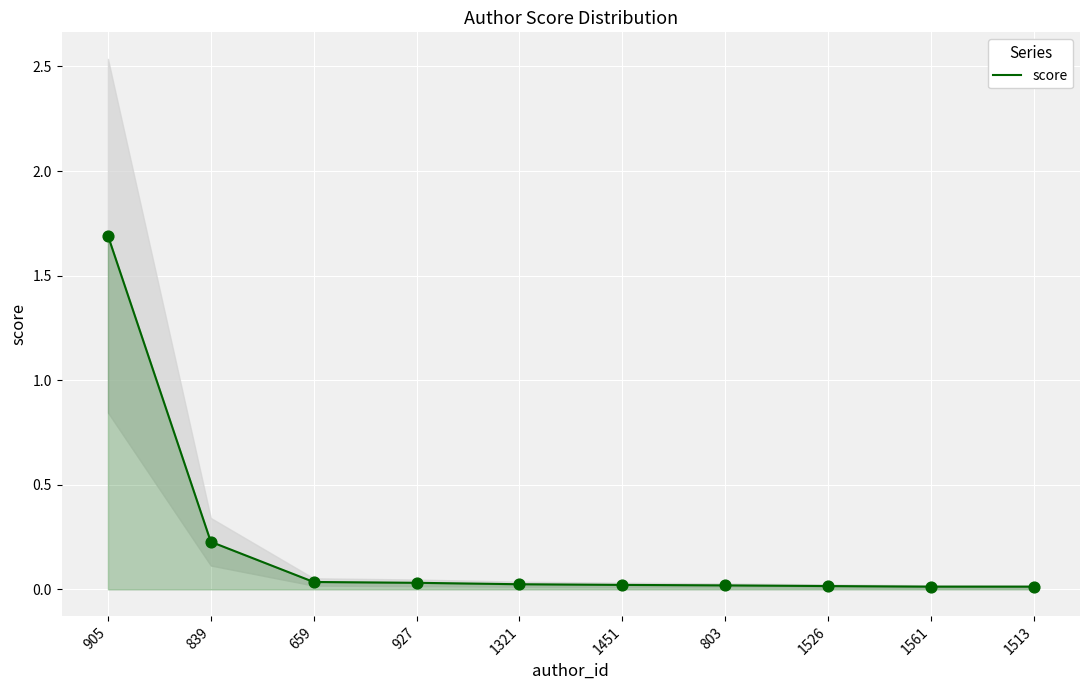

Which has a higher value, 1321 or 1451?

1321